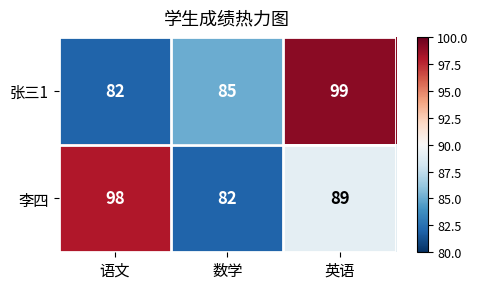

Which category has the lowest value in the 张三1 series?

语文